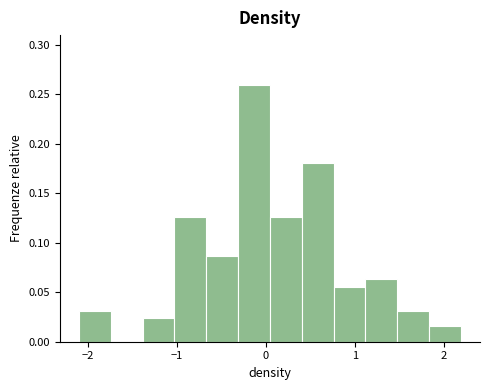

Around what value on the x-axis is the tallest bar? Give the approximate position of its centre, as read against the axis.

-0.1